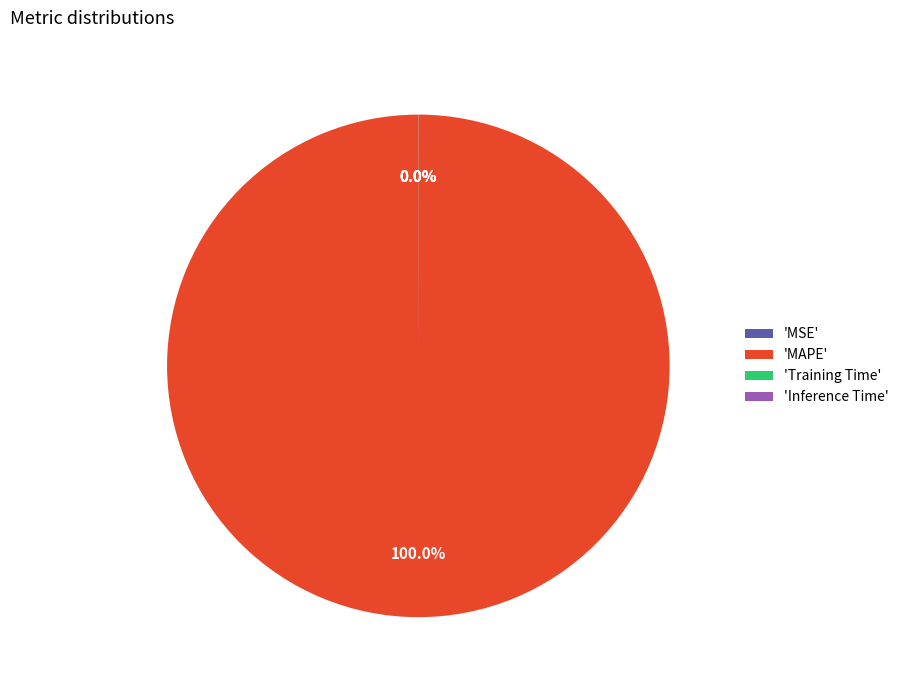

Is there a majority slice in this chart?

Yes